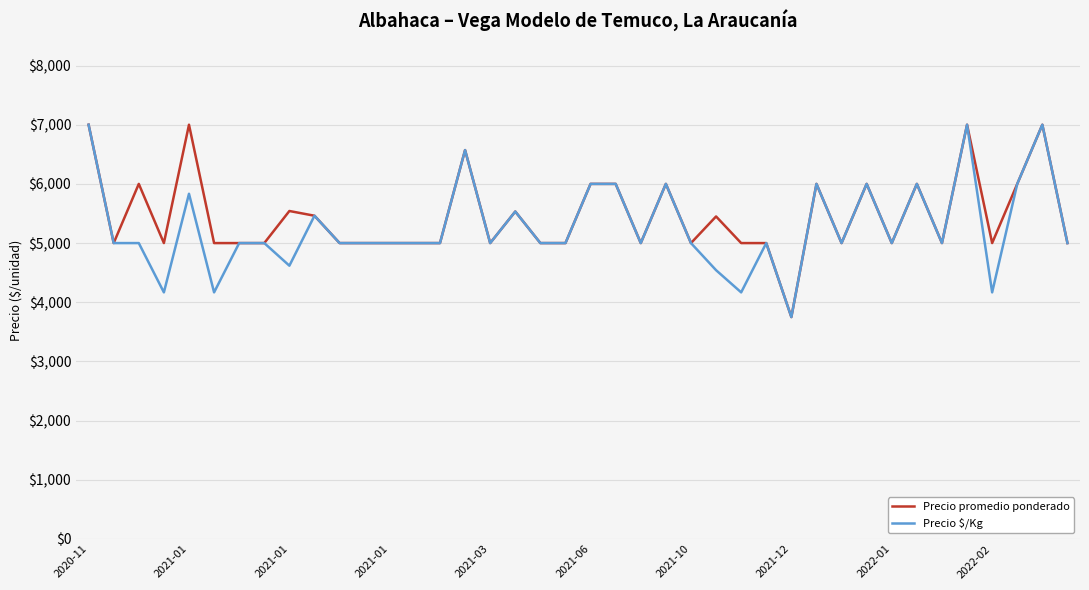

How many lines are shown in the chart?

2